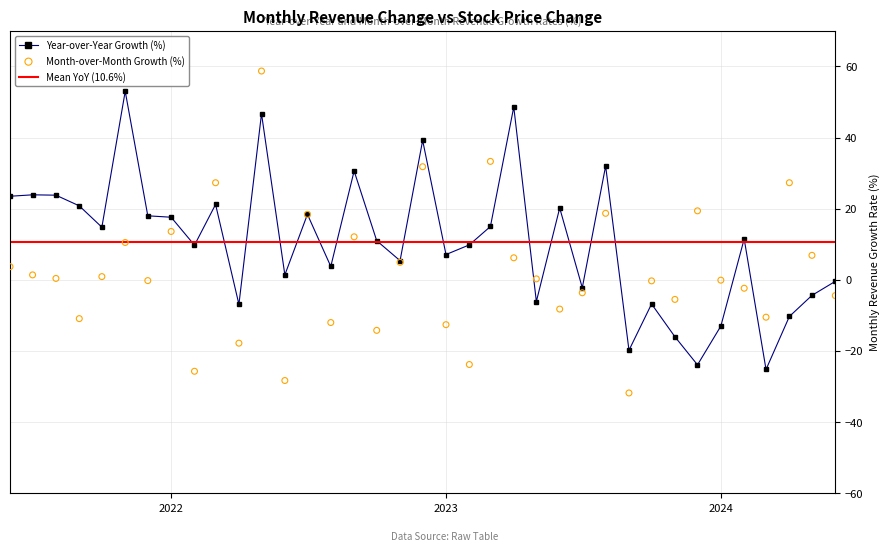

What is the total value across all series at 2021-10-01?

15.7